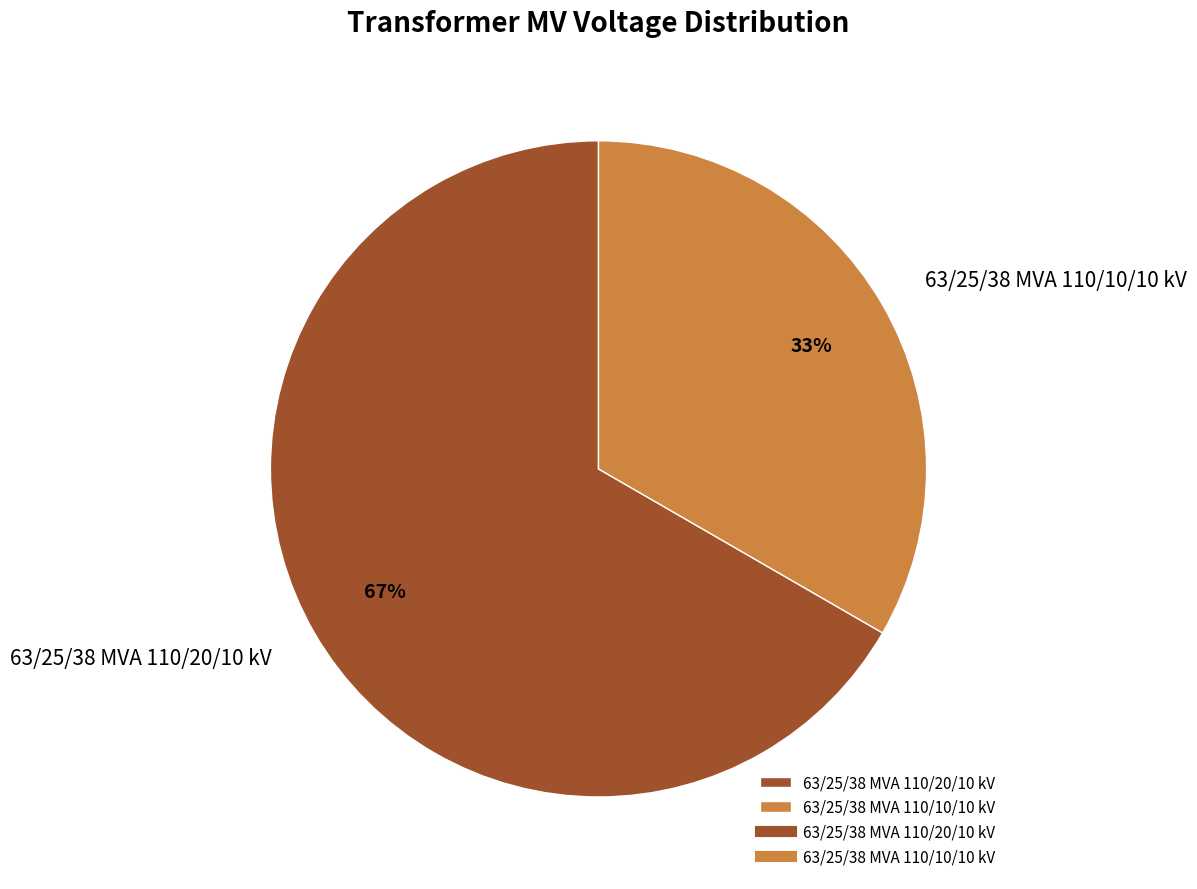

To the nearest percent, what is the average slice percentage?

50%